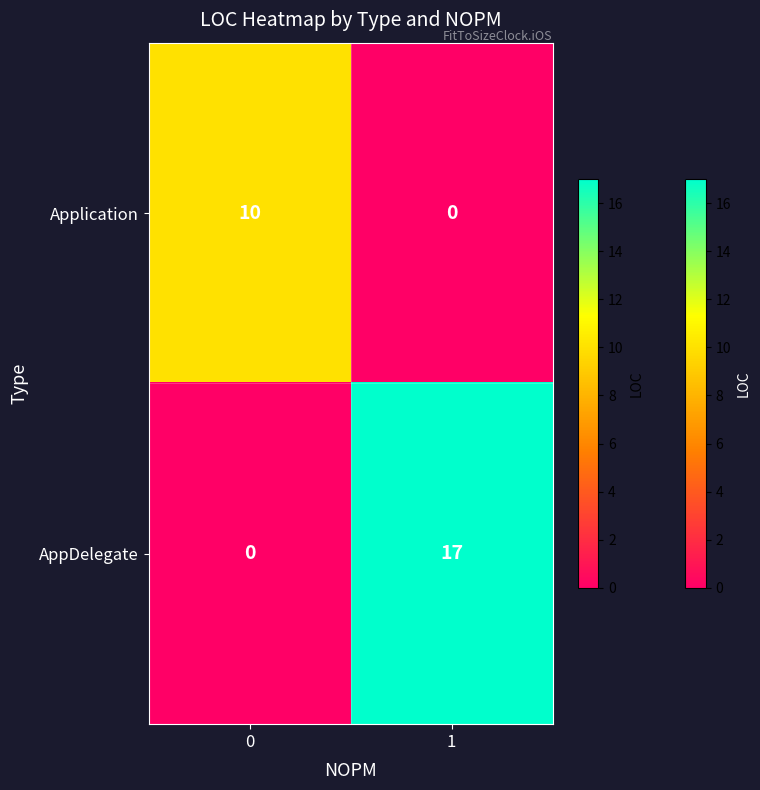

Reading left to right, transcribe all the data shown in this chart.

Application: 10	0
AppDelegate: 0	17